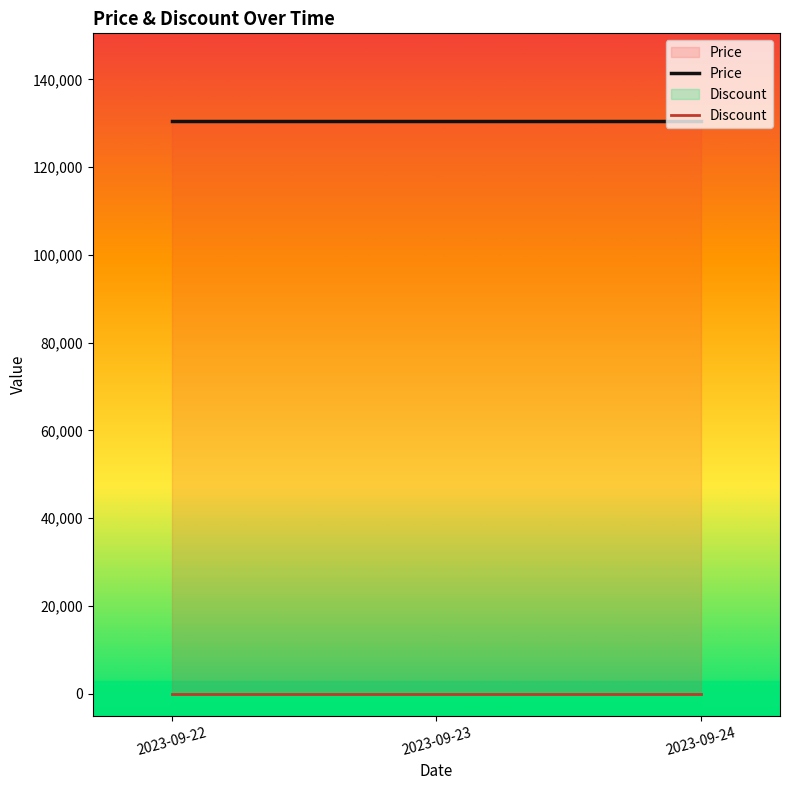

How many lines are shown in the chart?

2